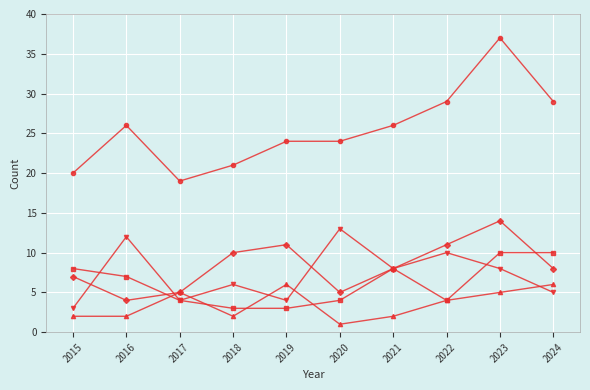

At which category is the sum across all series the highest?

2023